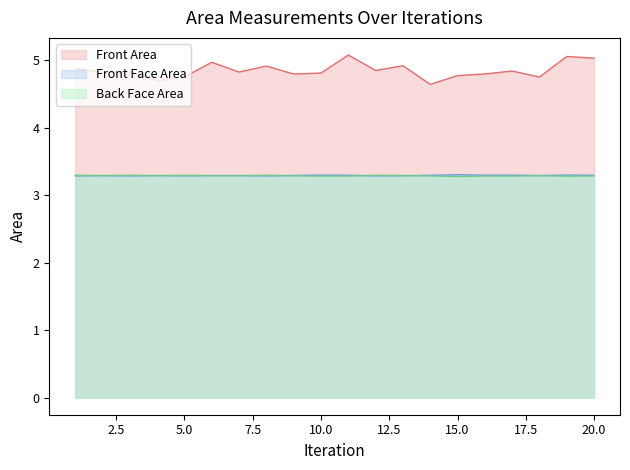

What is the total value across all series at 11?

11.7